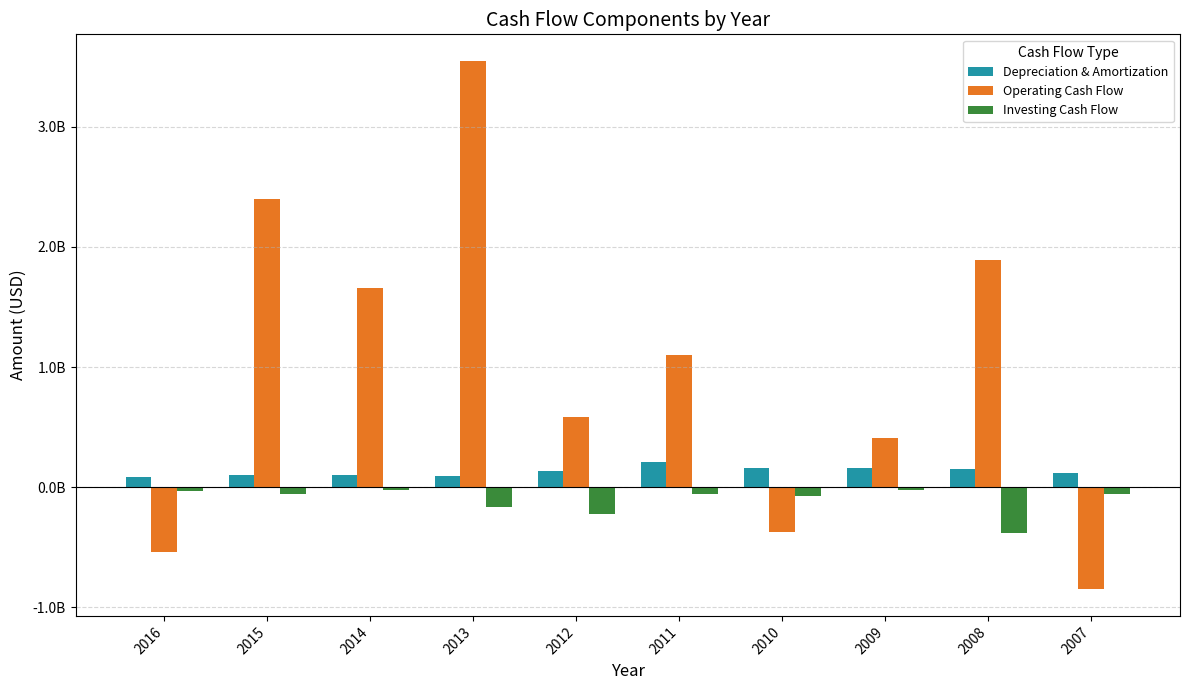

True or false: Investing Cash Flow has a value of -55599000 at 2007.

True